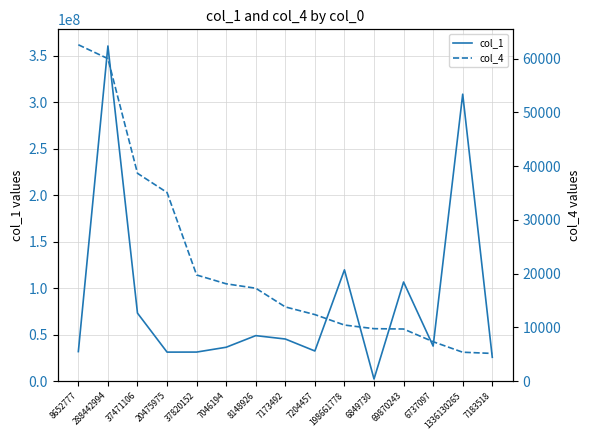

List the labels in order of col_1 value, smallest first.

6849730, 7183518, 20475975, 37820152, 8652777, 7204457, 7046194, 6737097, 7173492, 8148926, 37471106, 69870243, 198661778, 1336130265, 288442994